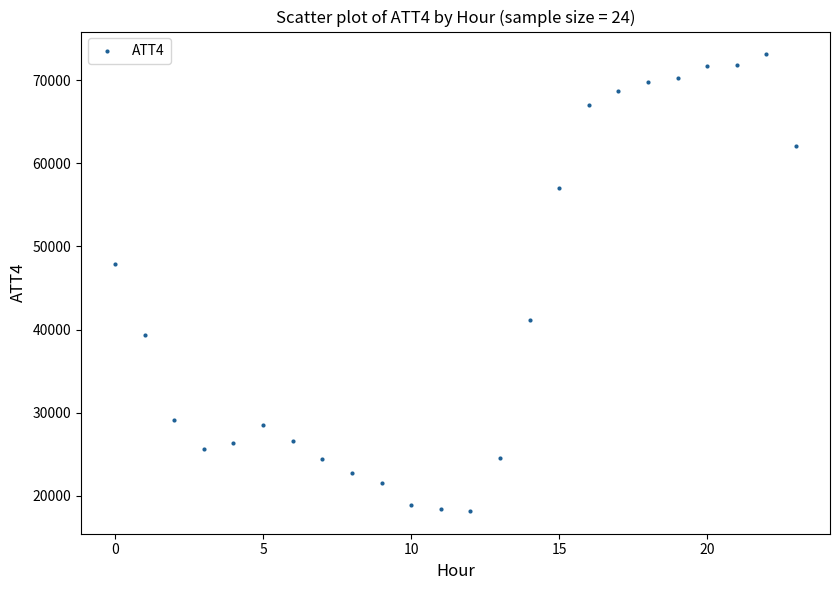

What Y value in the scatter plot is closest to 45650?

47900